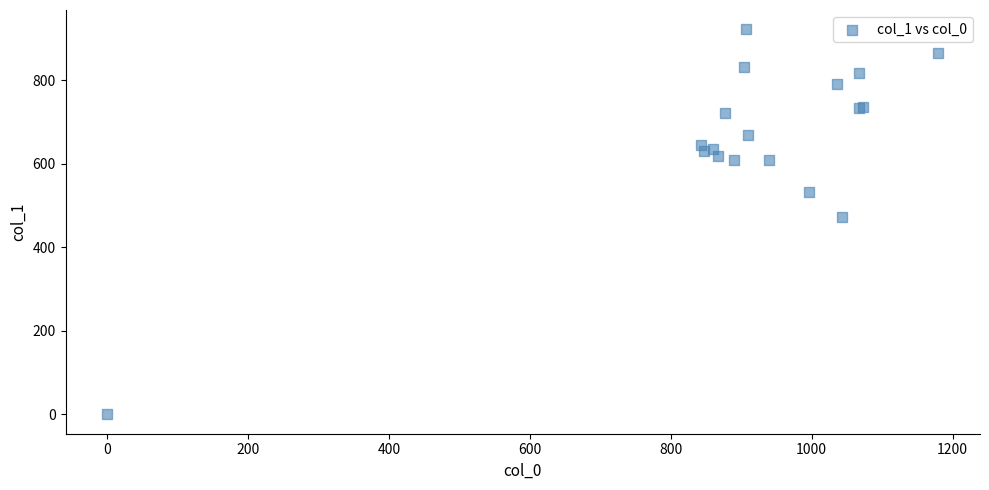

What Y value in the scatter plot is closest to 460?

472.5